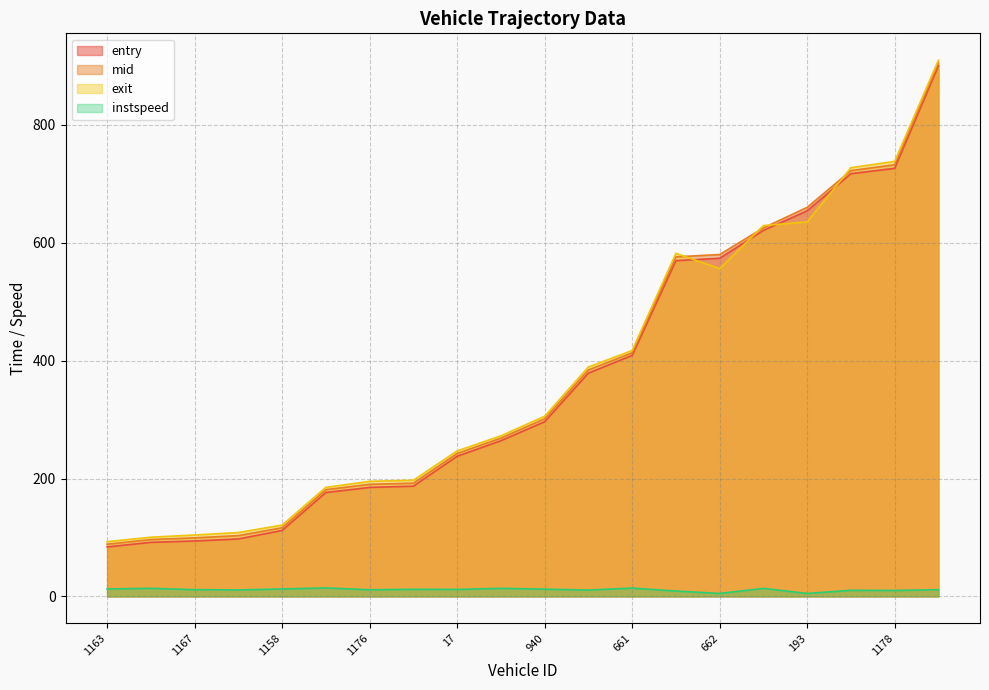

True or false: entry and instspeed cross at least once.

False